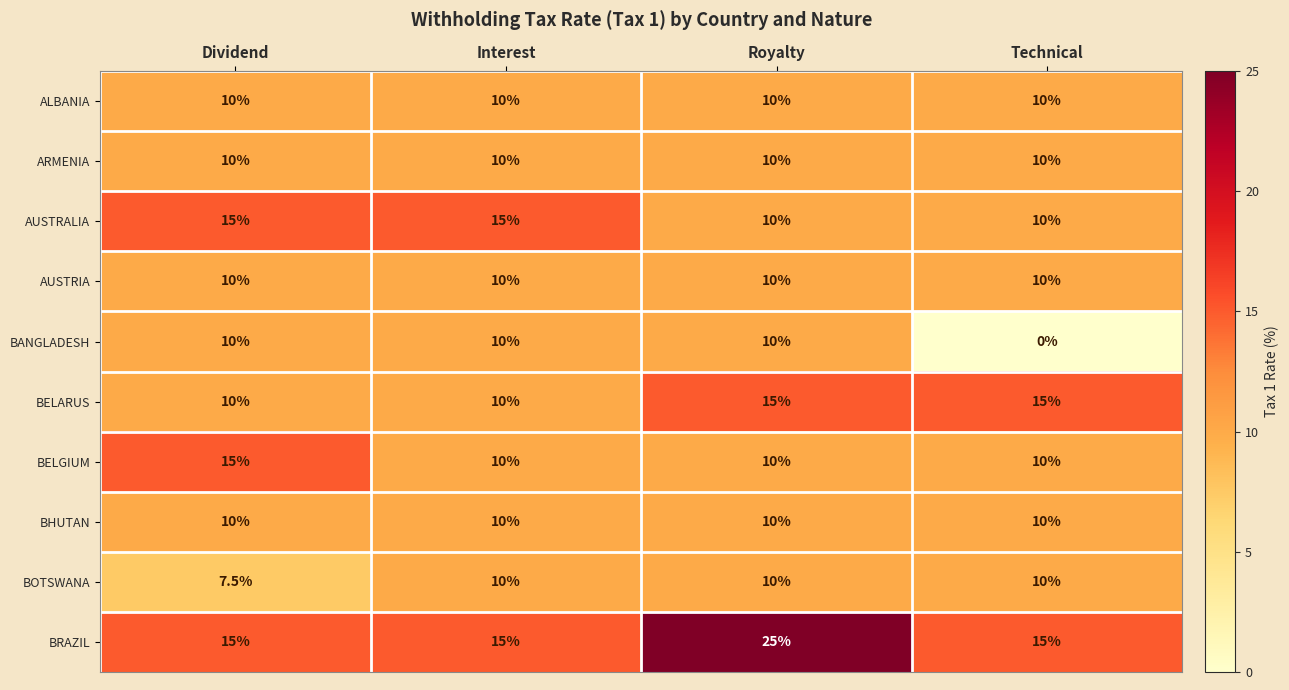

The BRAZIL series shows 25.0 at Royalty. True or false?

True